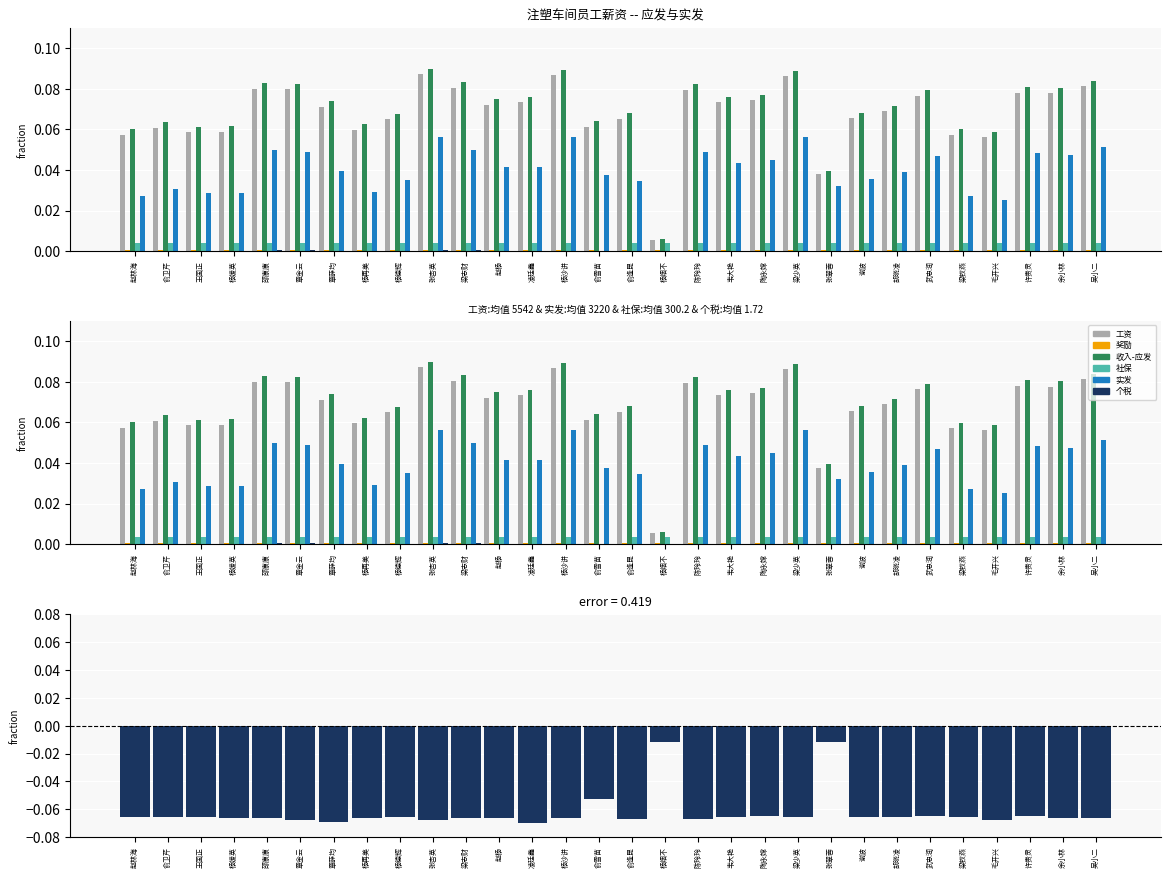

True or false: 社保 has a value of 0.0 at 章薛均.

True